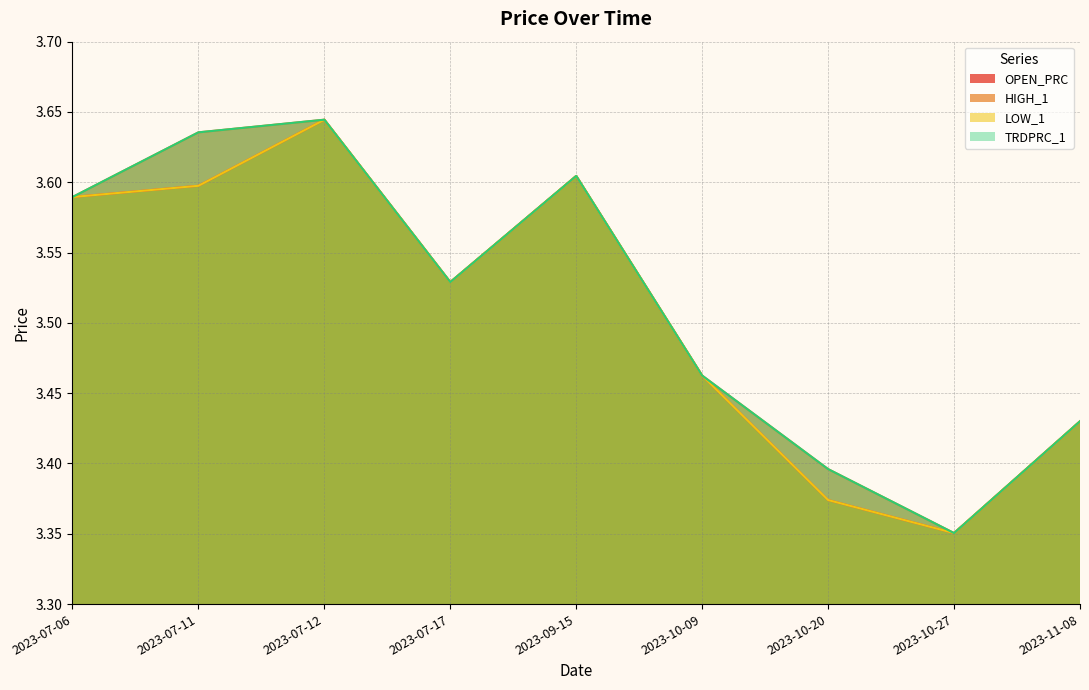

What is the difference between the LOW_1 values at 2023-07-06 and 2023-07-17?

0.1